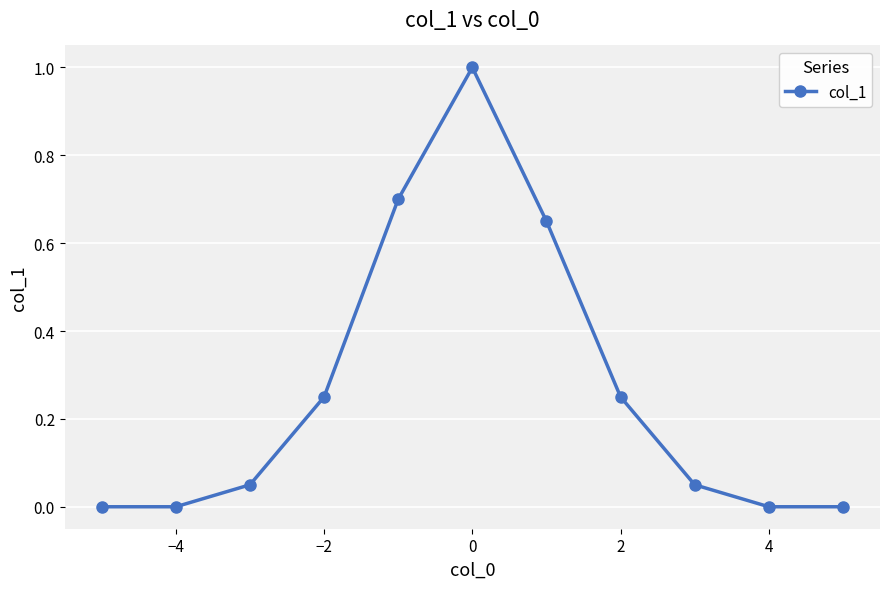

What is the greatest value displayed?

1.0